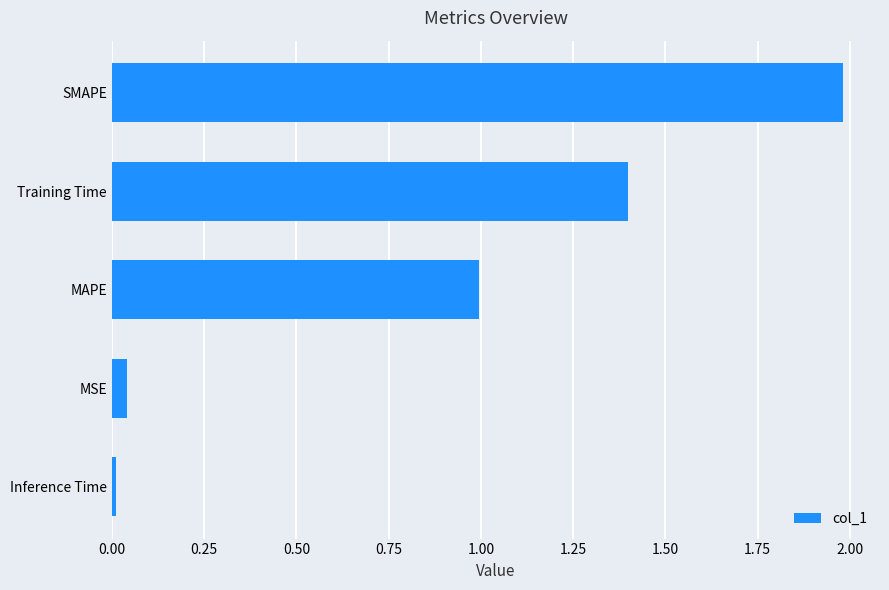

How many distinct data groups are displayed?

1